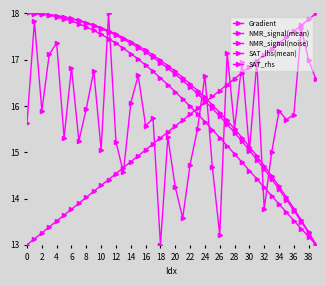

What is the sum of all NMR_signal(mean) values?

642.7